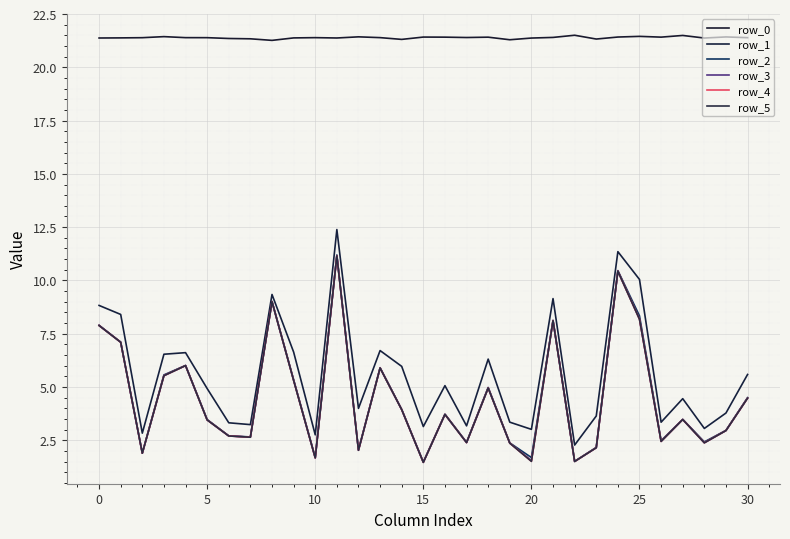

How many interior local valleys does the row_5 series have?

10